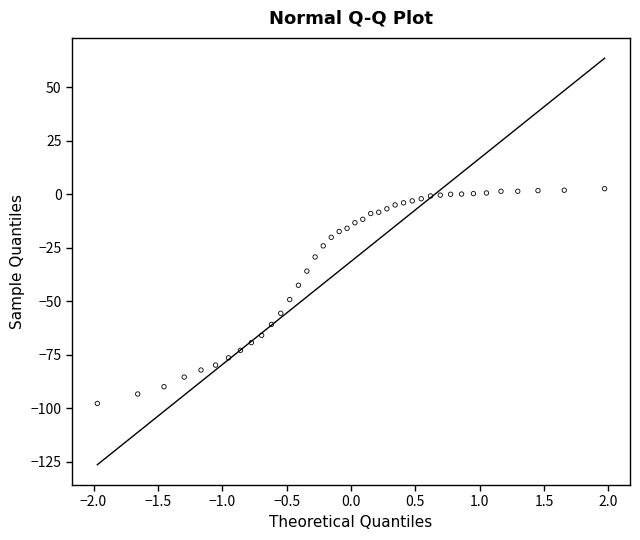

What Y value in the scatter plot is closest to -47?

-49.2